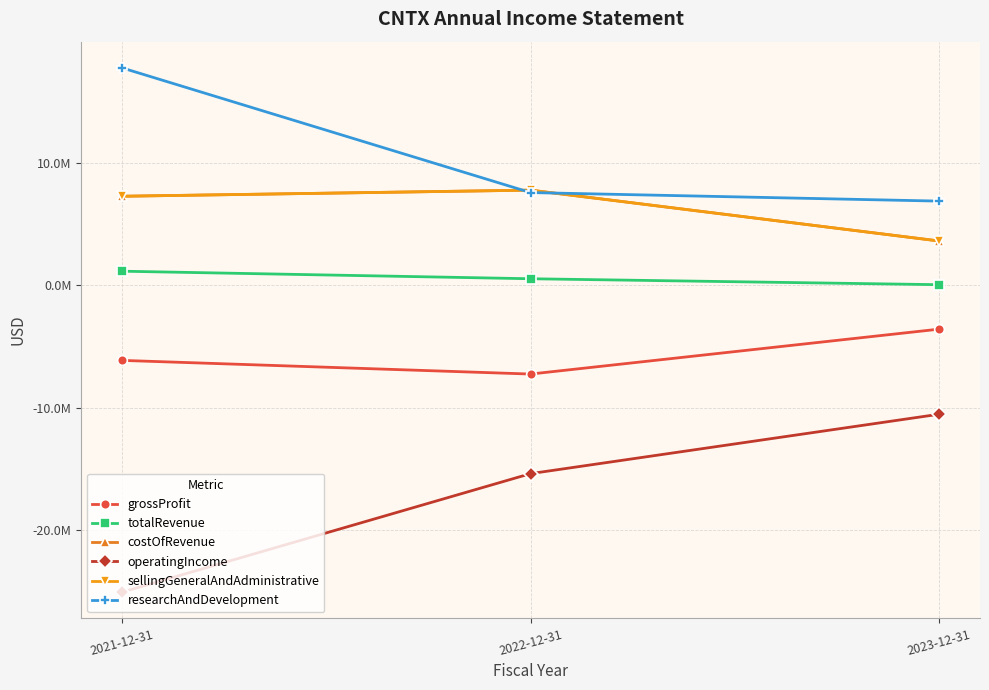

Does the chart have visible grid lines?

Yes